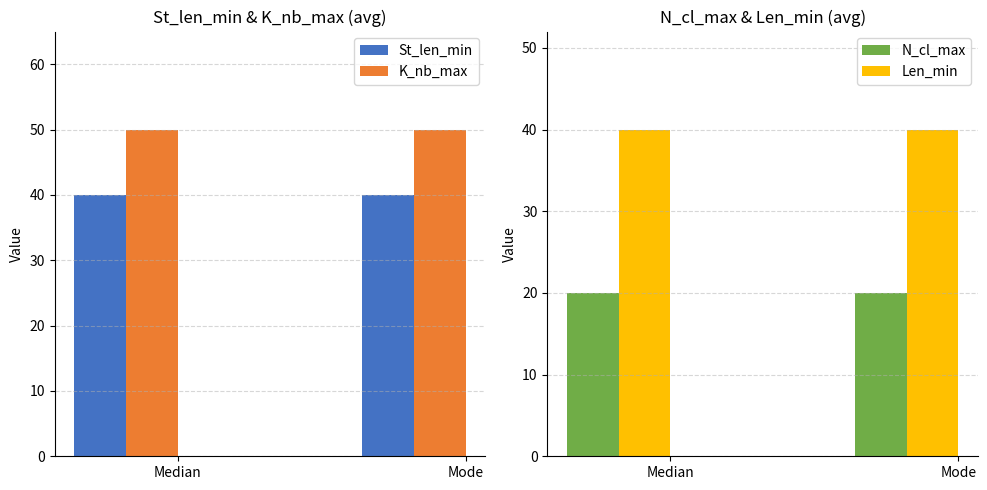

Reading left to right, transcribe all the data shown in this chart.

St_len_min: Median=40	Mode=40
K_nb_max: Median=50	Mode=50
N_cl_max: Median=20	Mode=20
Len_min: Median=40	Mode=40